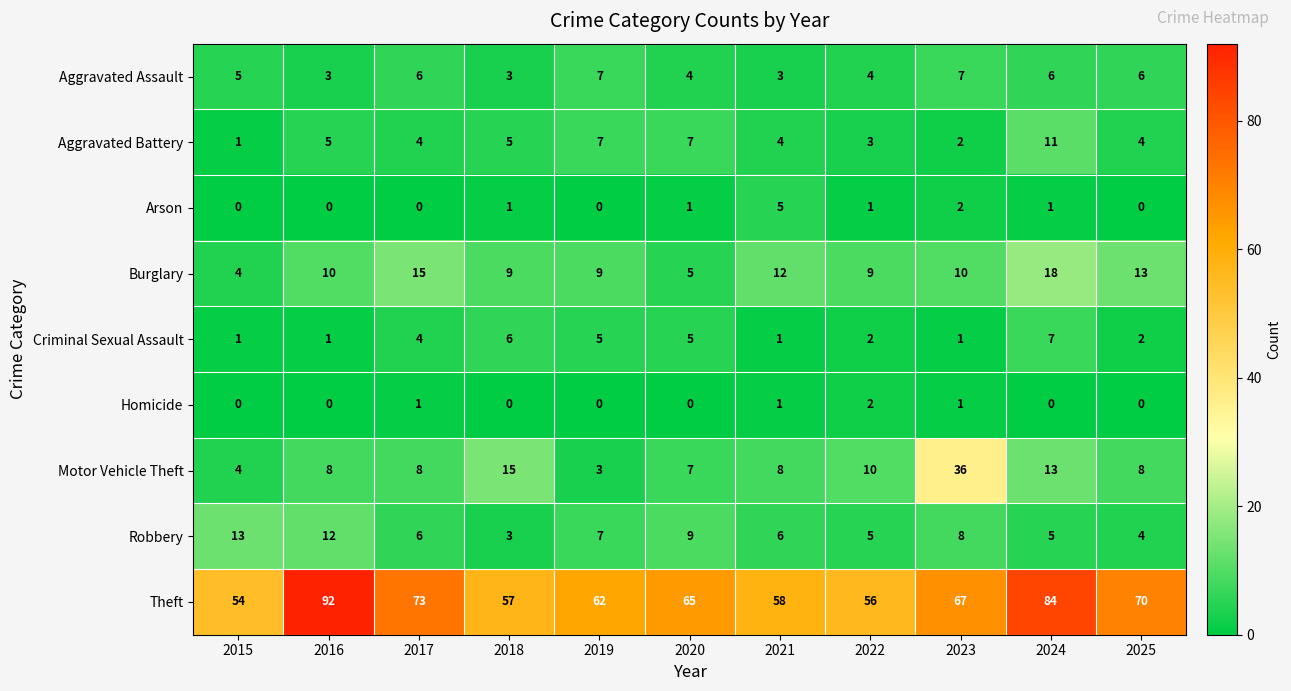

Where does the Aggravated Battery series first go above 4?

2016